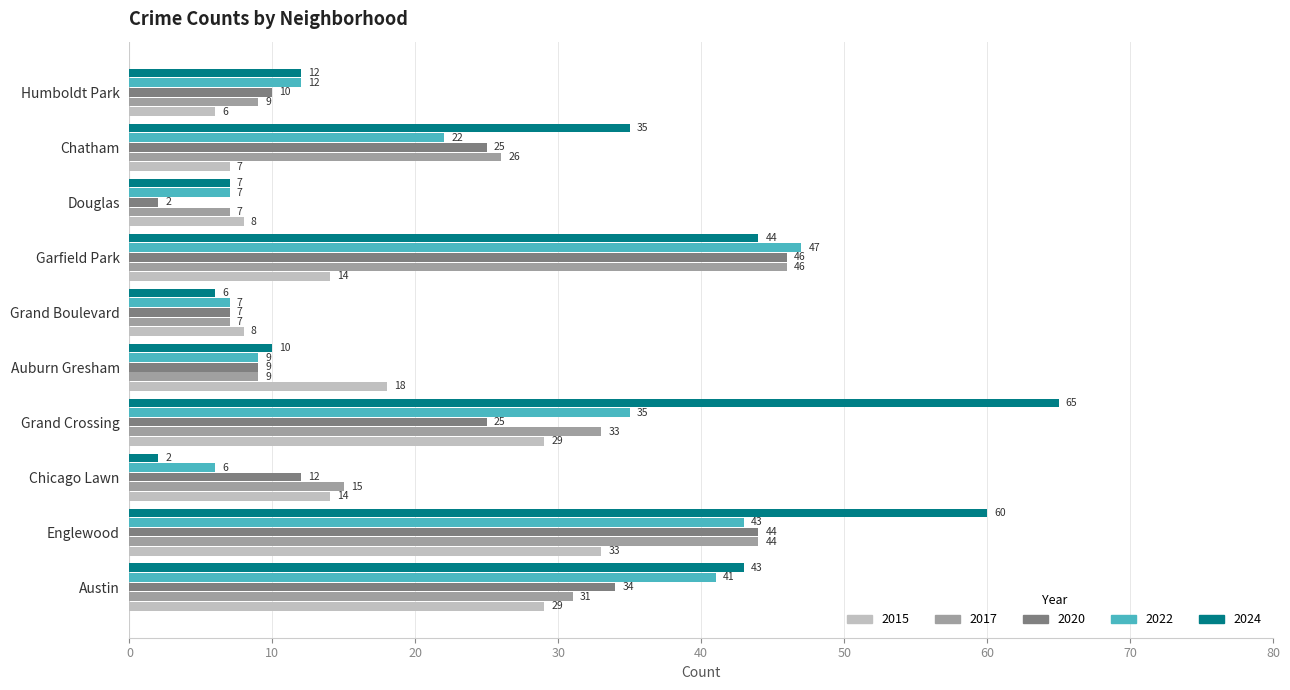

Which category has the highest value in the 2022 series?

Garfield Park